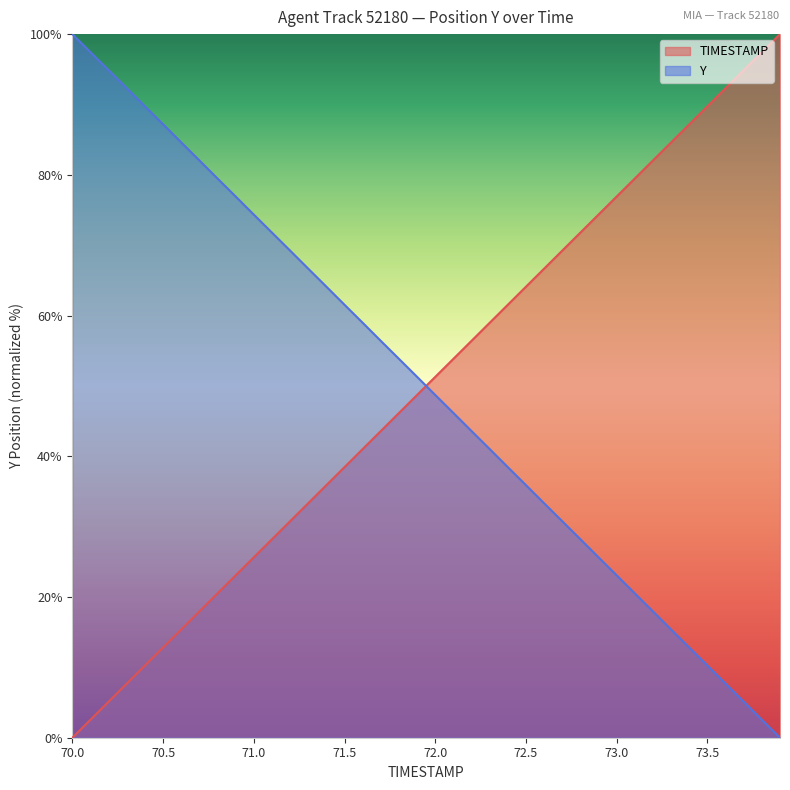

At which label does Y reach its peak?

70.0